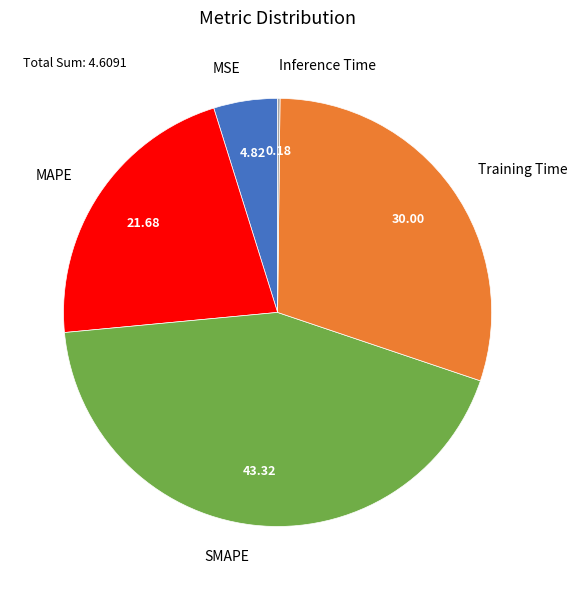

Do Training Time and MSE together represent more than half of the pie?

No